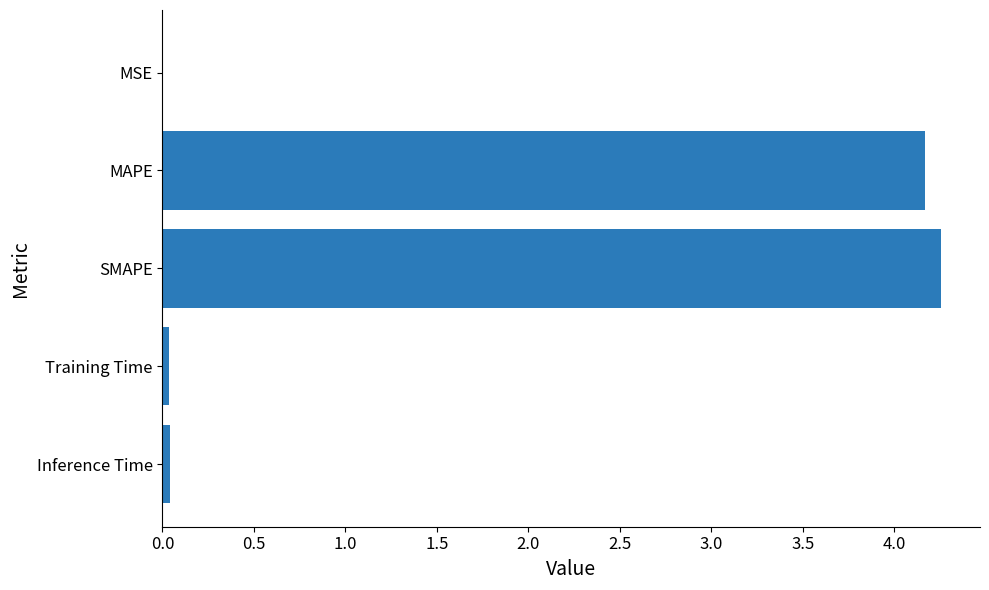

What is the sum of all values?

8.5